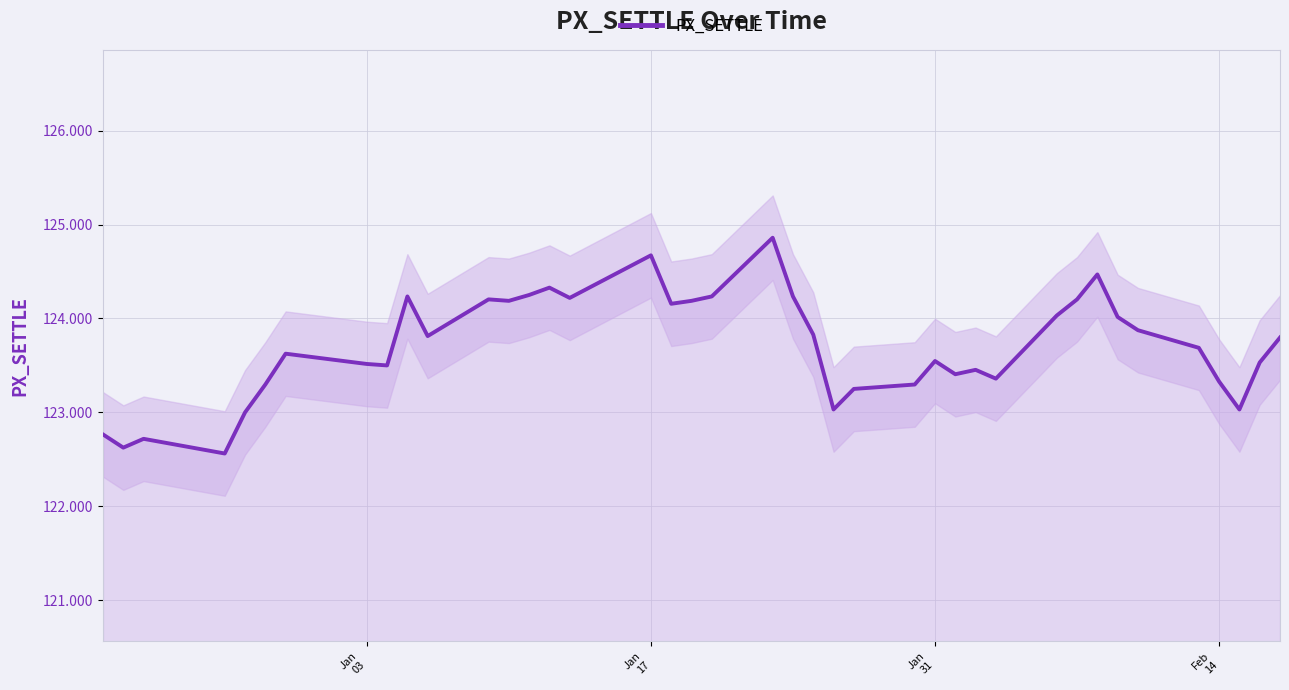

What is the lowest value of the PX_SETTLE series?

122.6